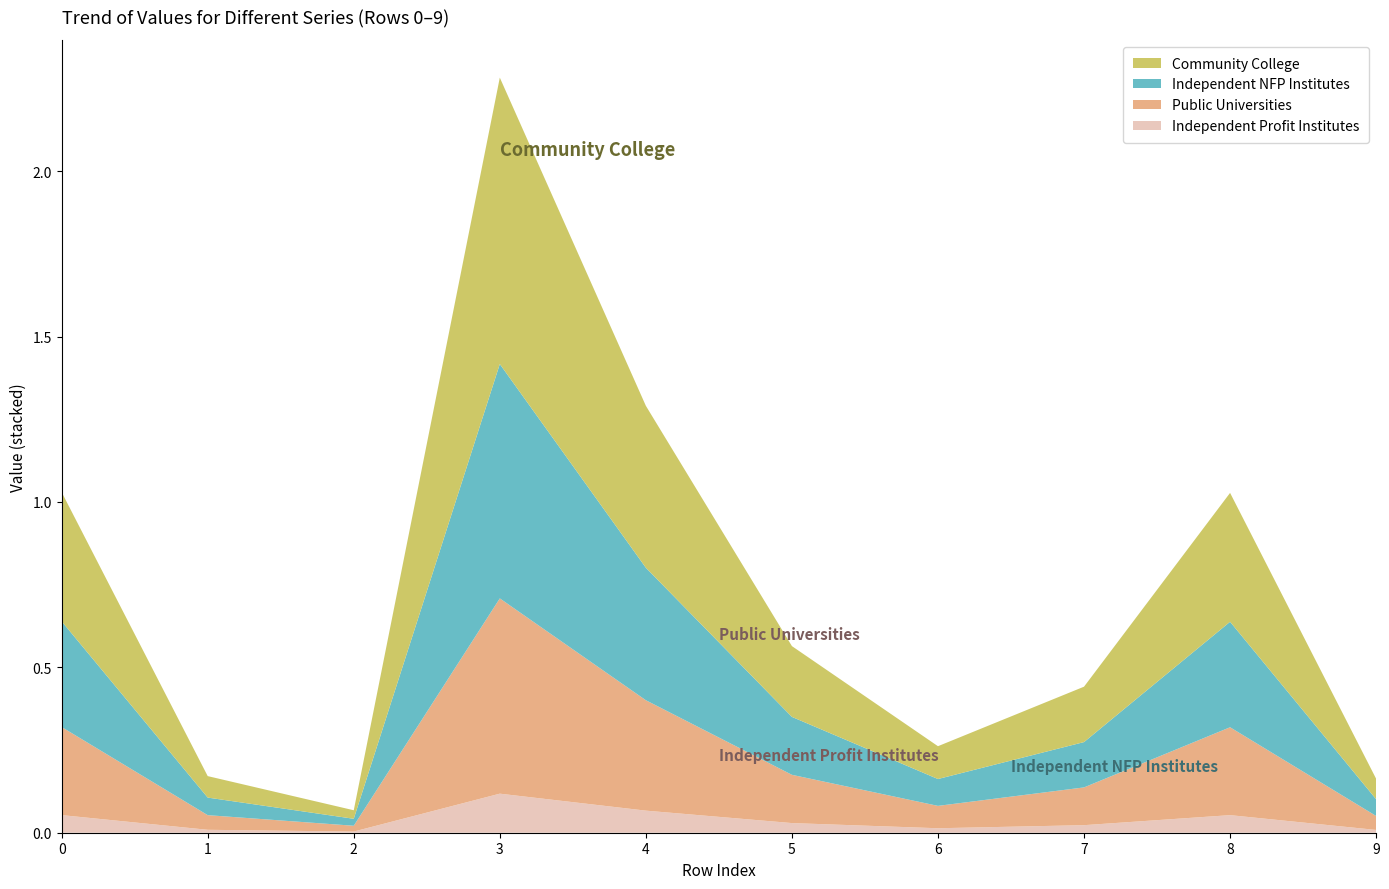

At which category is the sum across all series the highest?

3